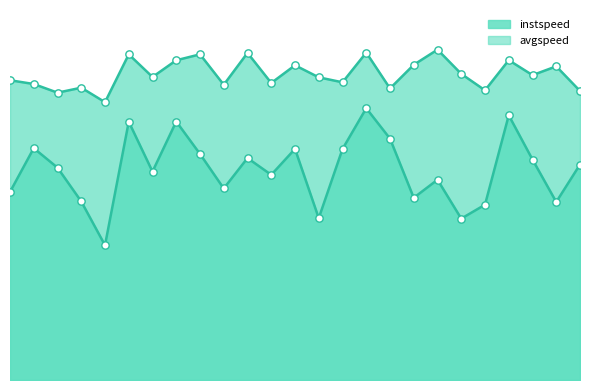

What are all the series names shown in the legend?

instspeed, avgspeed